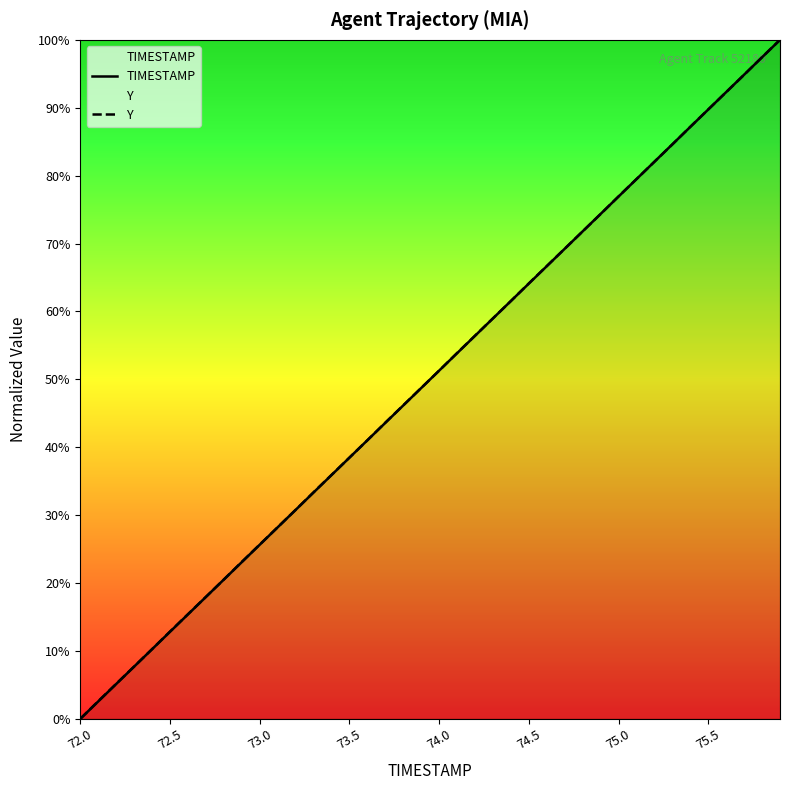

What is the difference between the Y values at 38 and 28?

25.7